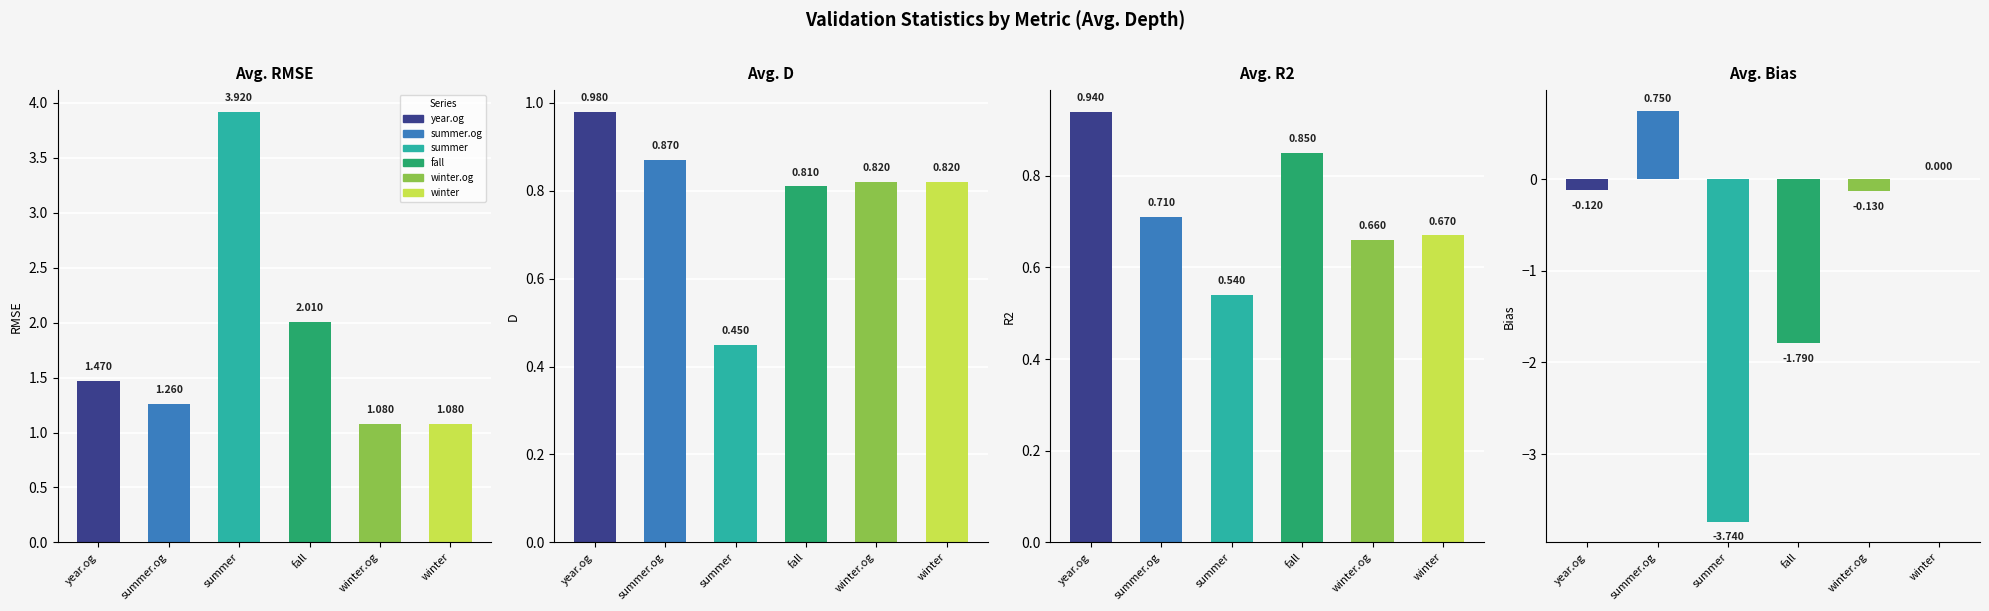

Reading left to right, extract all data points from this chart.

year.og: RMSE=1.5	D=1.0	R2=0.9	Bias=-0.1
summer.og: RMSE=1.3	D=0.9	R2=0.7	Bias=0.8
summer: RMSE=3.9	D=0.5	R2=0.5	Bias=-3.7
fall: RMSE=2.0	D=0.8	R2=0.8	Bias=-1.8
winter.og: RMSE=1.1	D=0.8	R2=0.7	Bias=-0.1
winter: RMSE=1.1	D=0.8	R2=0.7	Bias=0.0